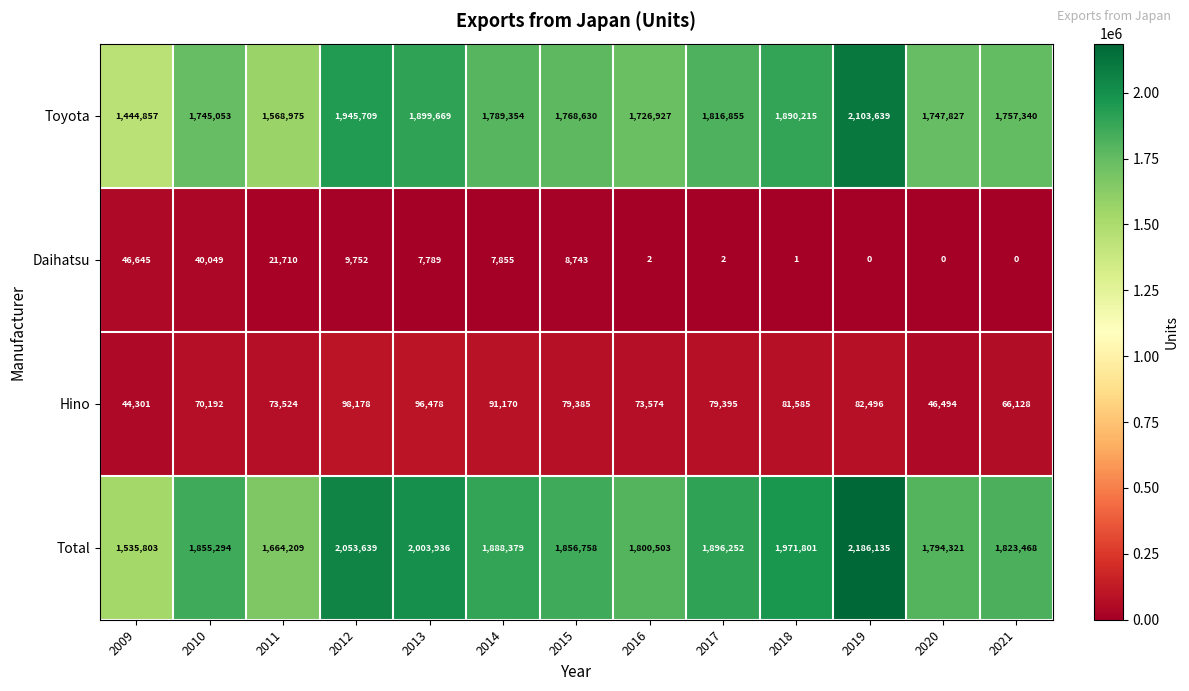

The value of Hino at 2014 is 91170. True or false?

True